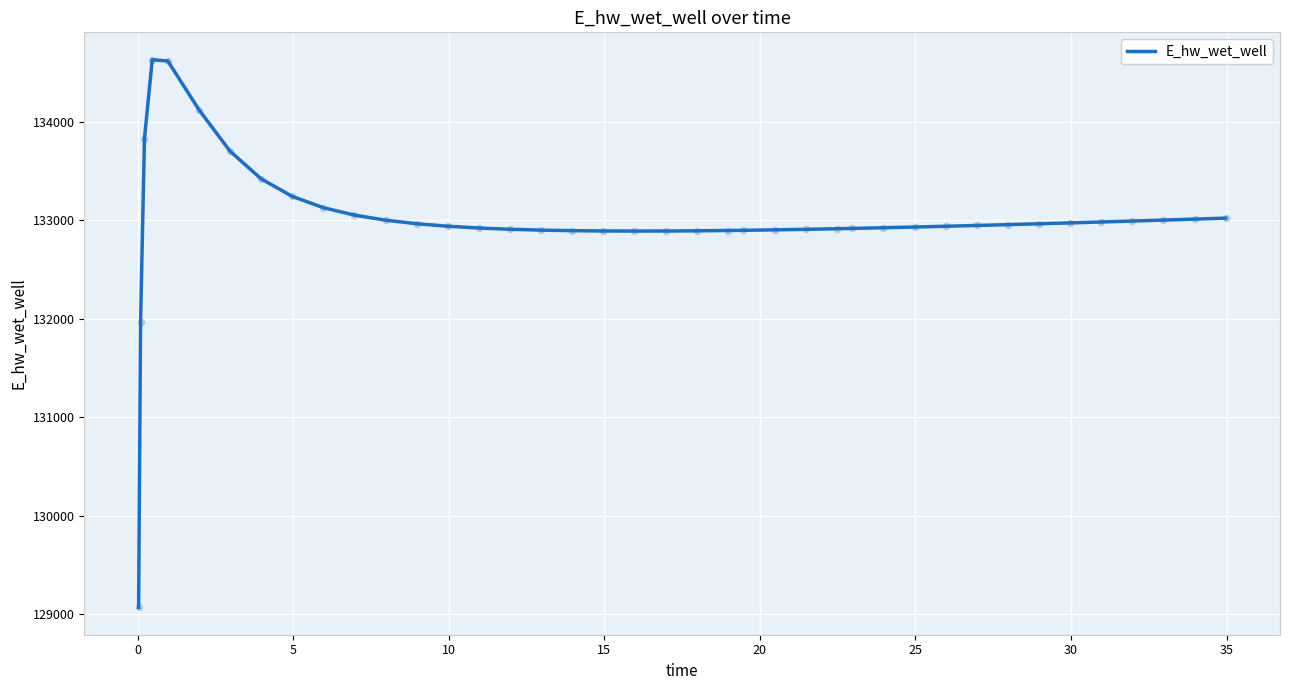

What is the minimum value shown in the chart?

129070.3